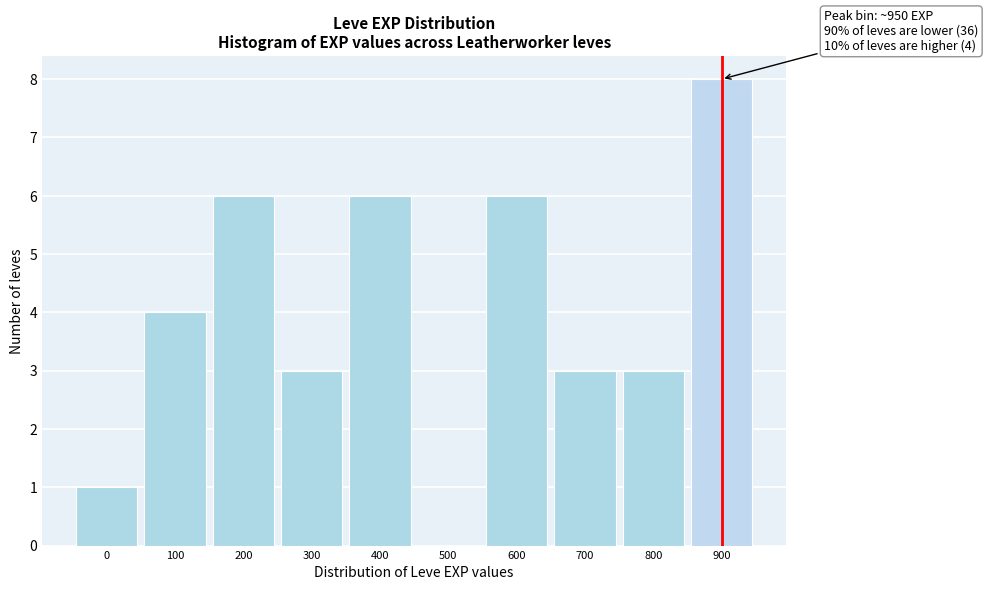

Reading left to right, transcribe all the data shown in this chart.

0=1	100=4	200=6	300=3	400=6	500=0	600=6	700=3	800=3	900=8